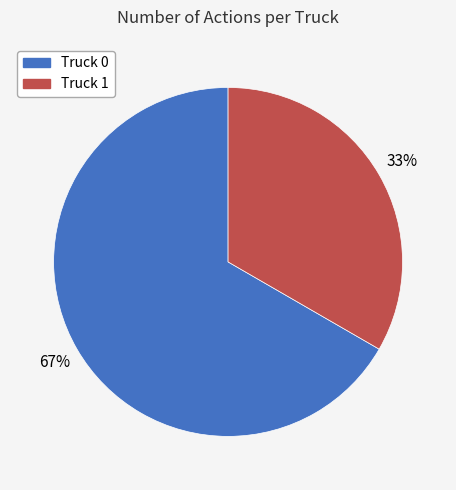

To the nearest percent, what is the average slice percentage?

50%